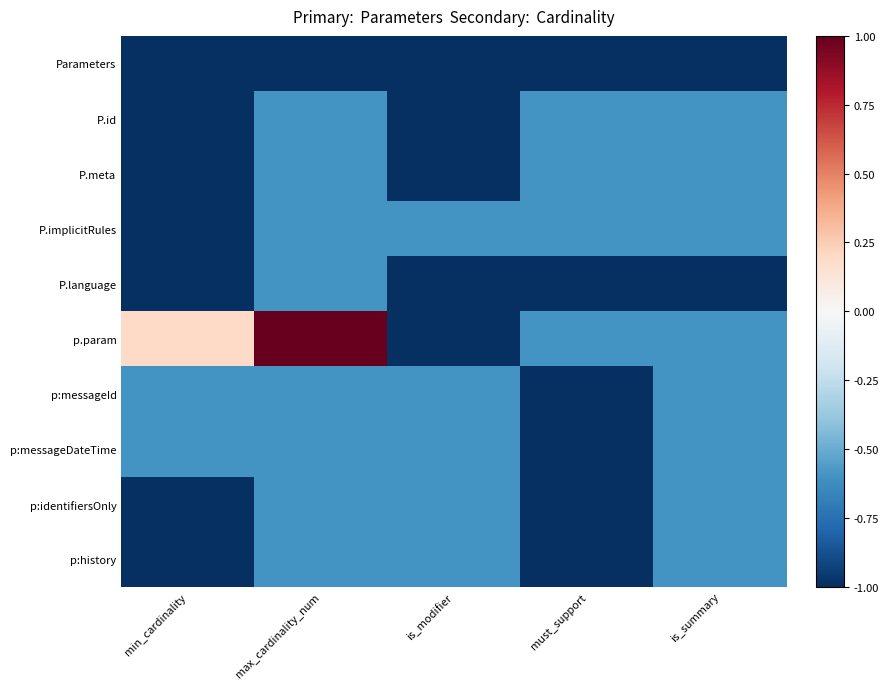

How many distinct data groups are displayed?

10